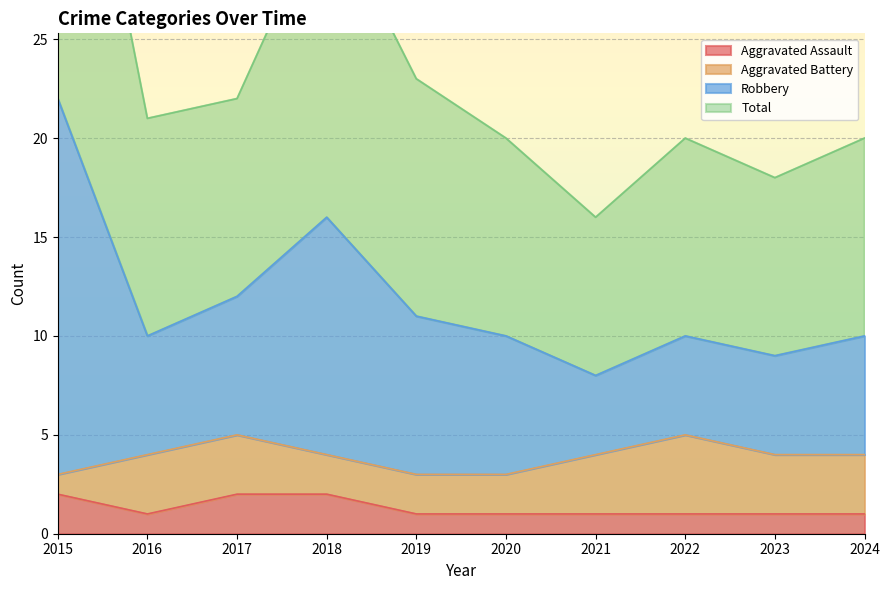

What is the spread (max minus min) of values at 2021?

15